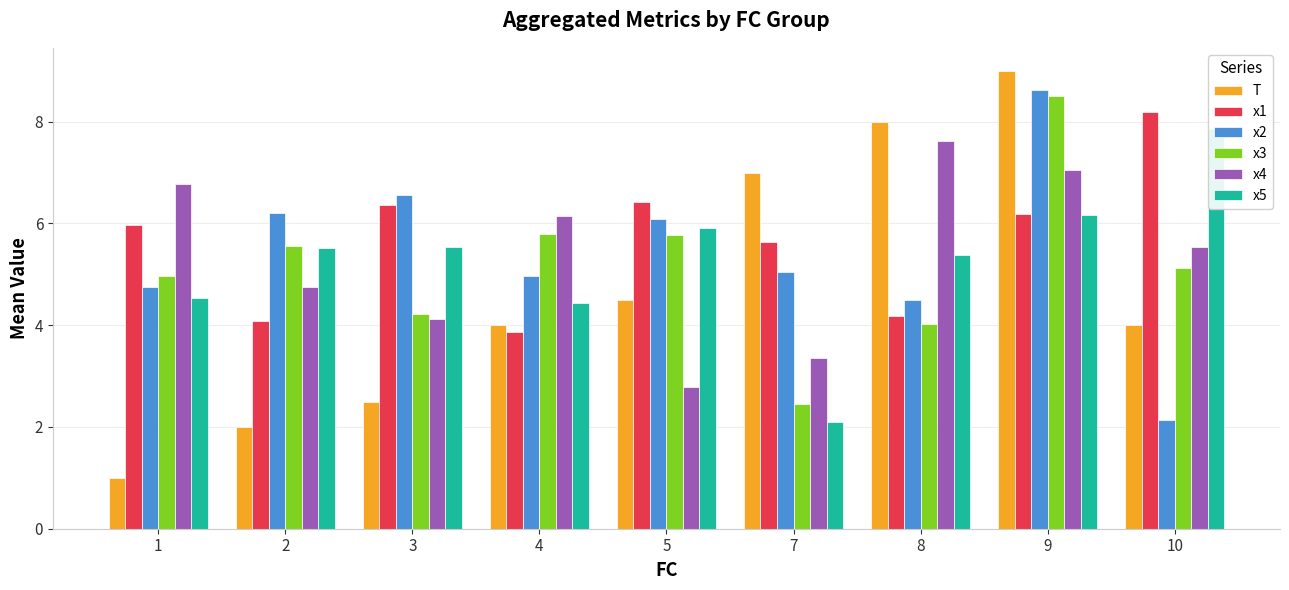

List the labels in order of x2 value, largest first.

9, 3, 2, 5, 7, 4, 1, 8, 10